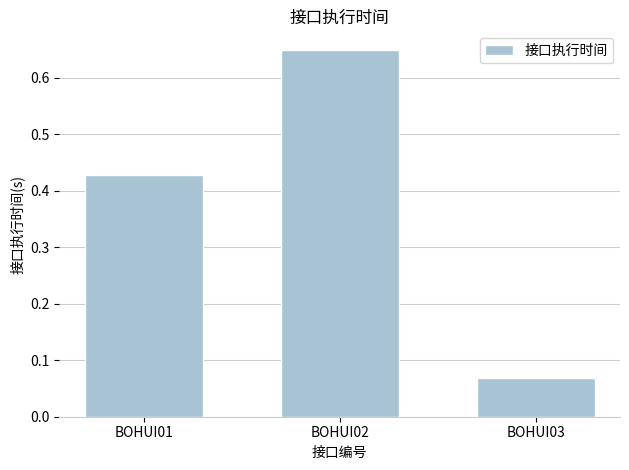

Count the values in the range 0 to 1.

3